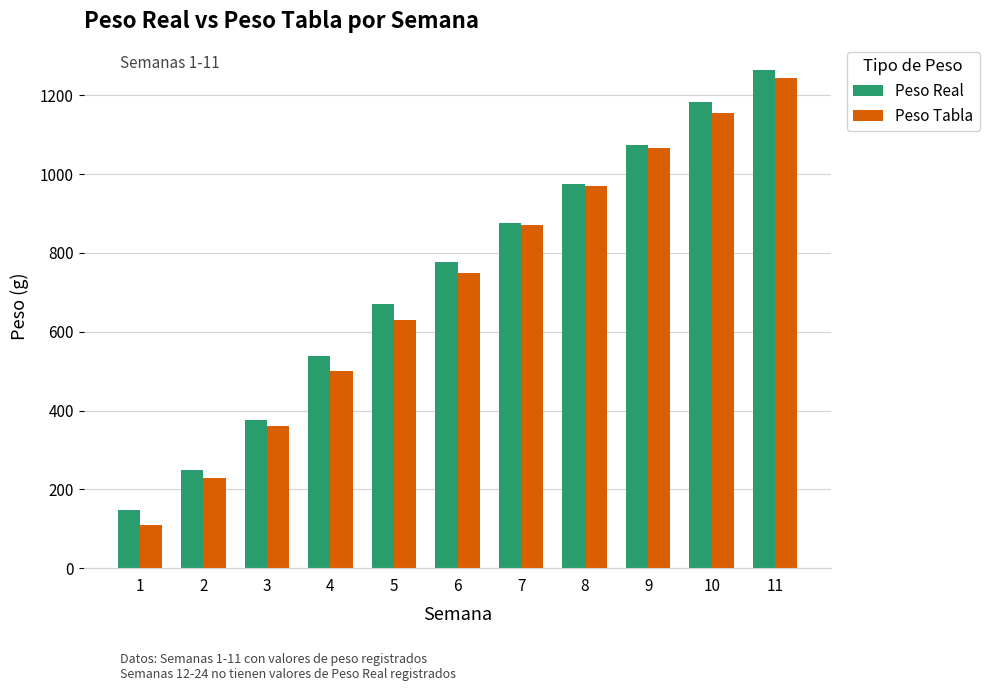

What is the average value of the Peso Tabla series?

716.8